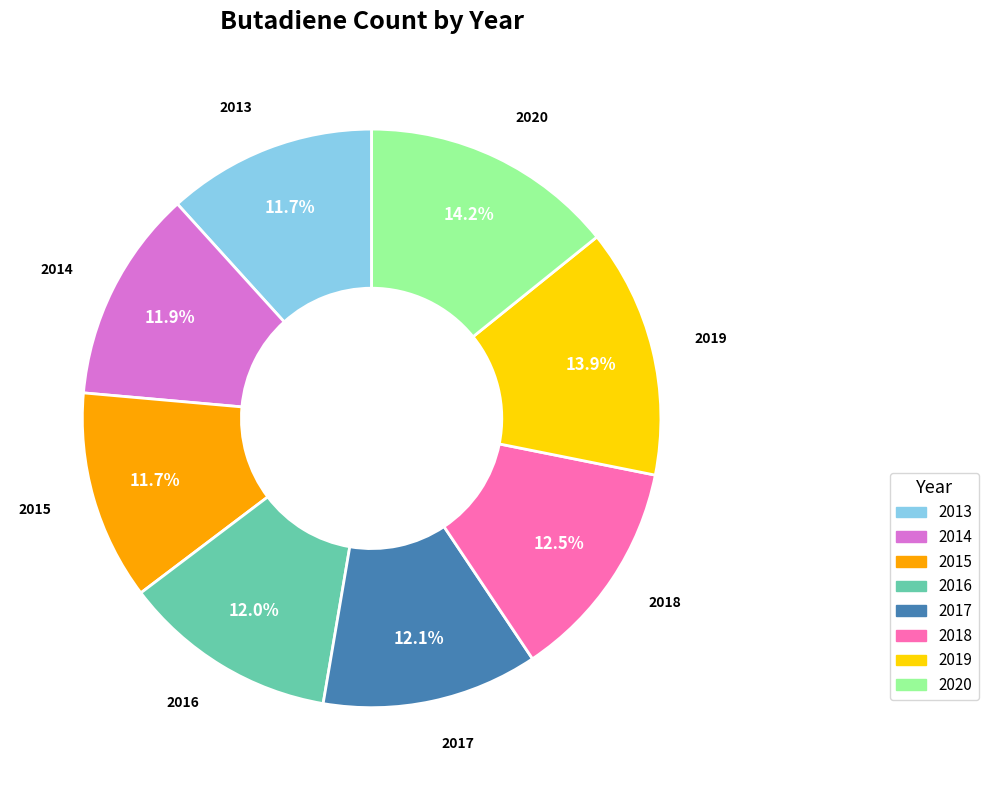

Is the sum of 2019 and 2017 greater than half?

No